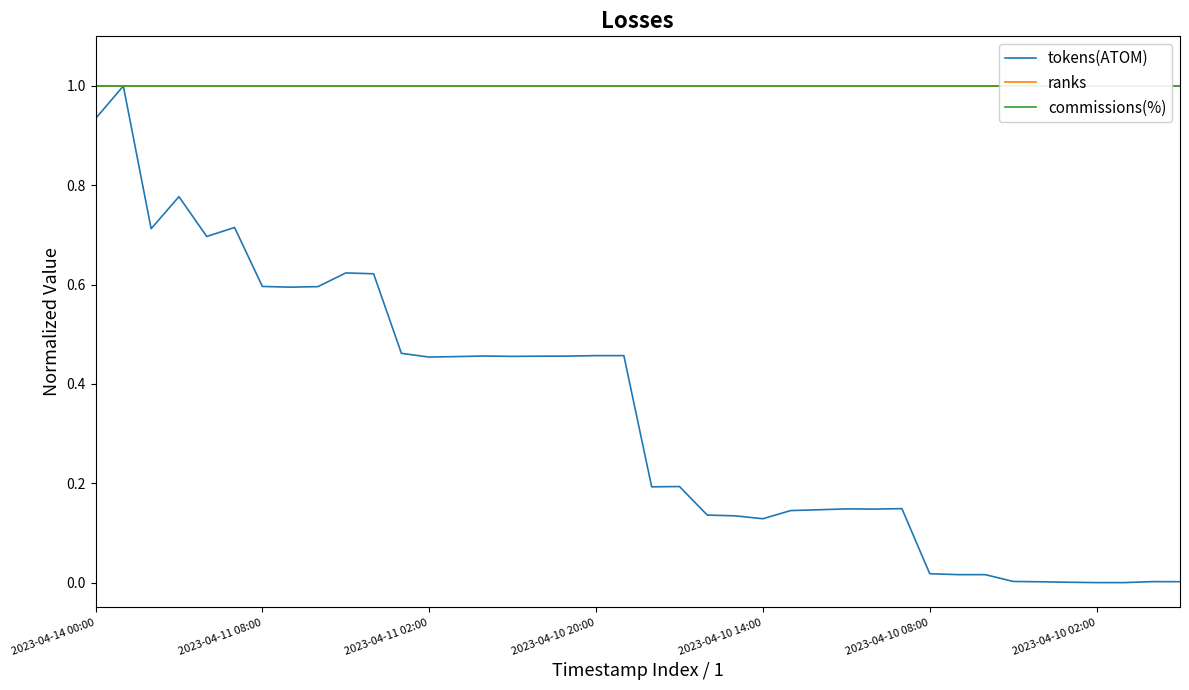

What is the minimum value for commissions(%)?

1.0